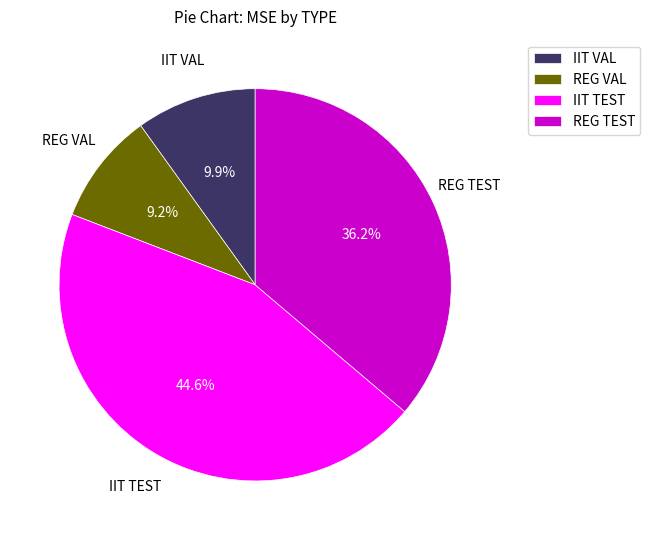

Is there a majority slice in this chart?

No